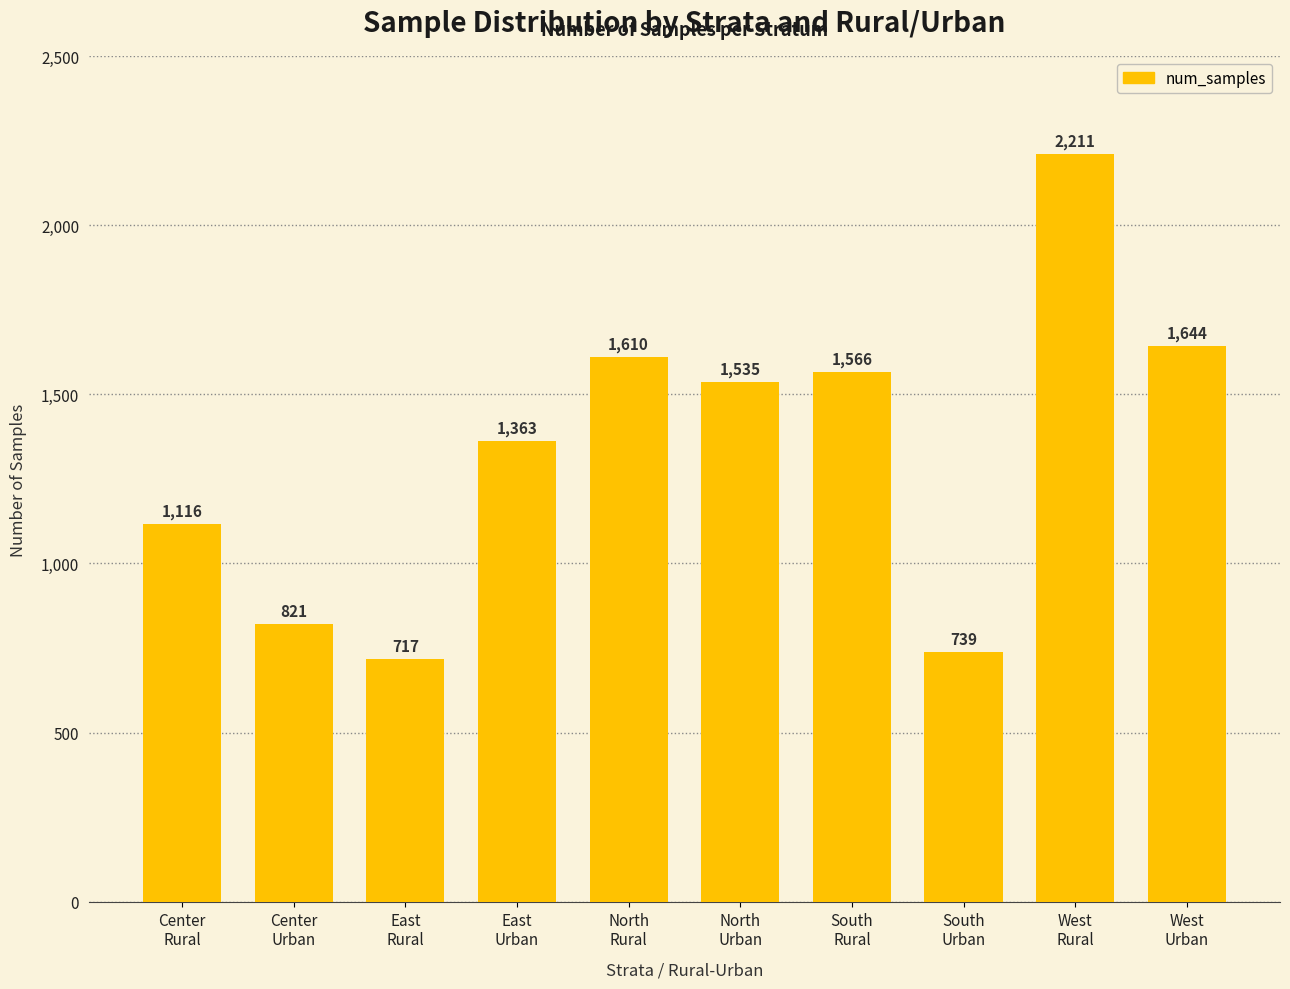

What is the label of the 2nd bar from the left?

Center
Urban